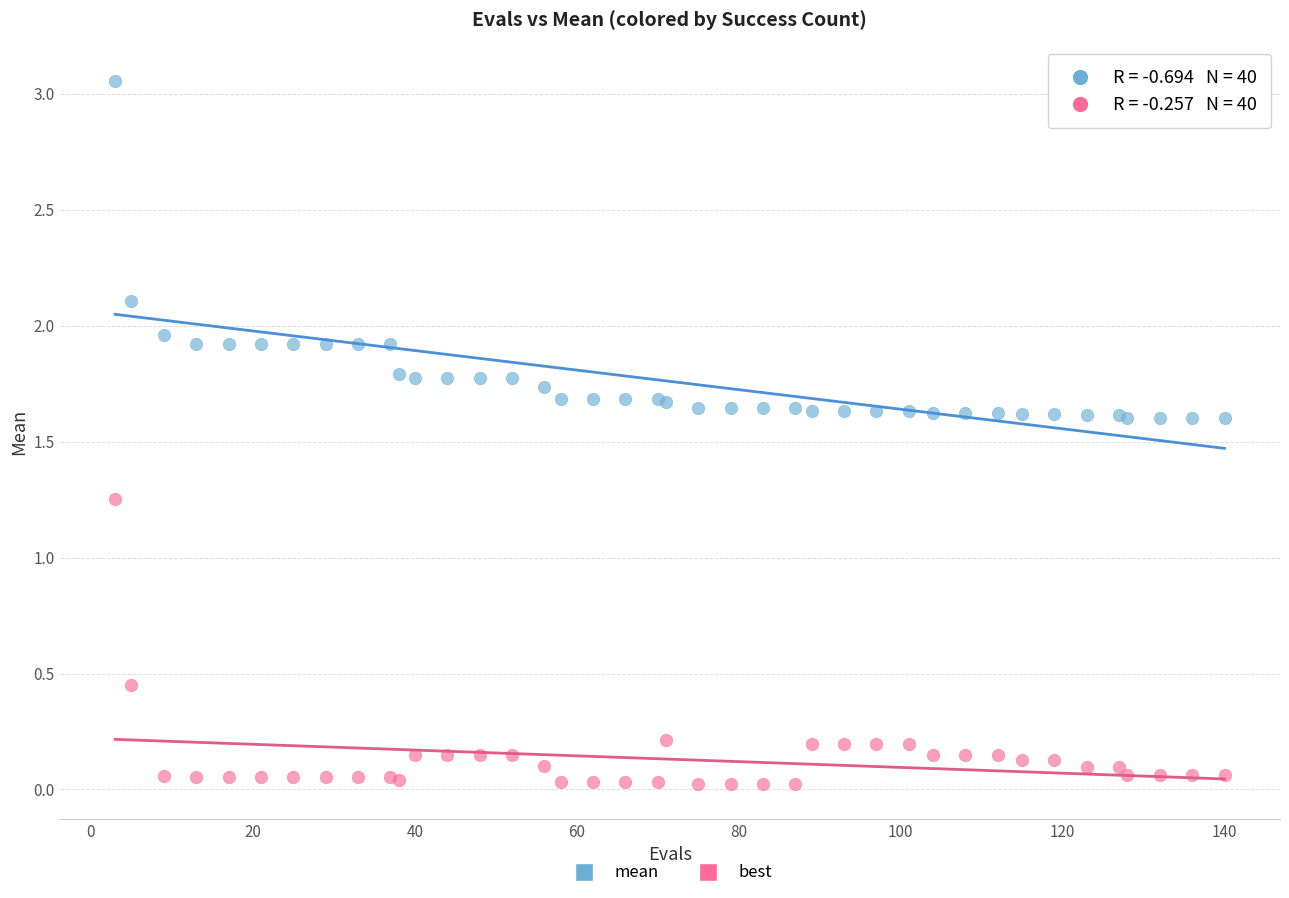

Which series contains the highest Y value?

mean